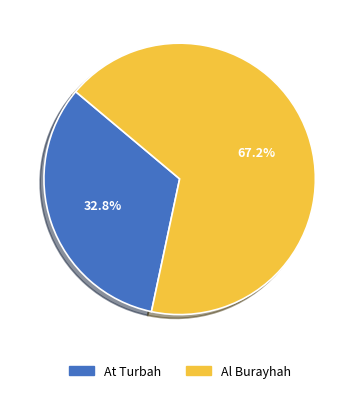

To the nearest percent, what portion does Al Burayhah represent?

67%